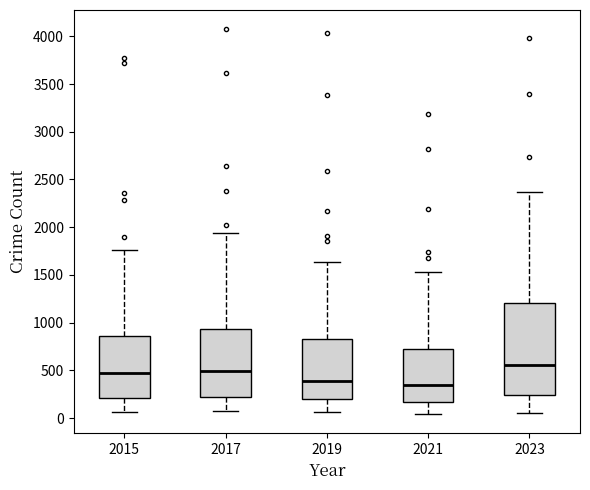

Which box has the highest median line?

2023